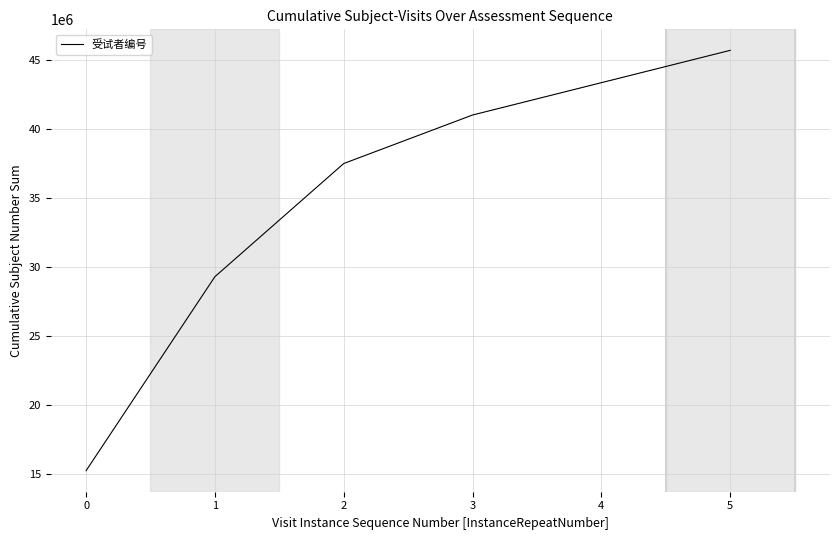

Approximately how many times larger is the value at 1 compared to 2?

0.8